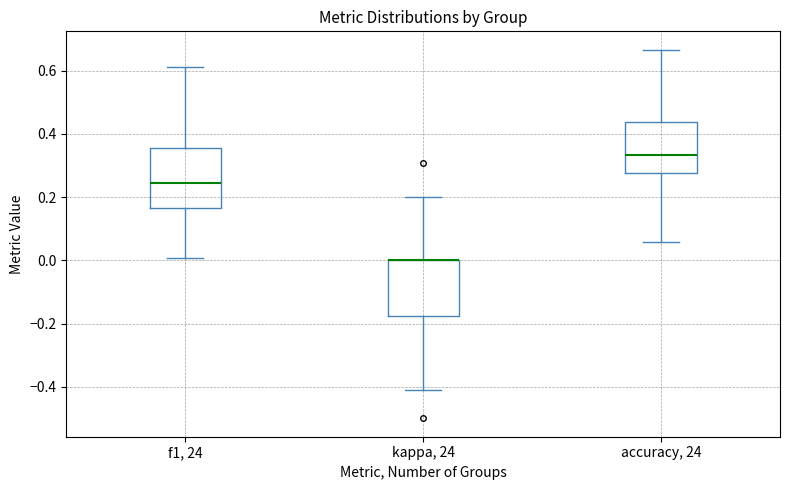

Reading left to right, transcribe this box plot: for each box, give where its median line is, the range the box spans, and where its two whiskers end, as read against the y-axis. The values are not printed on the chart, so give them approximately, as read against the axis.

f1, 24: median 0.24, box 0.16 to 0.36, whiskers 0.00 to 0.62
kappa, 24: median 0.00 (drawn on the box's upper edge), box -0.18 to 0.00, whiskers -0.42 to 0.20
accuracy, 24: median 0.34, box 0.28 to 0.44, whiskers 0.06 to 0.66